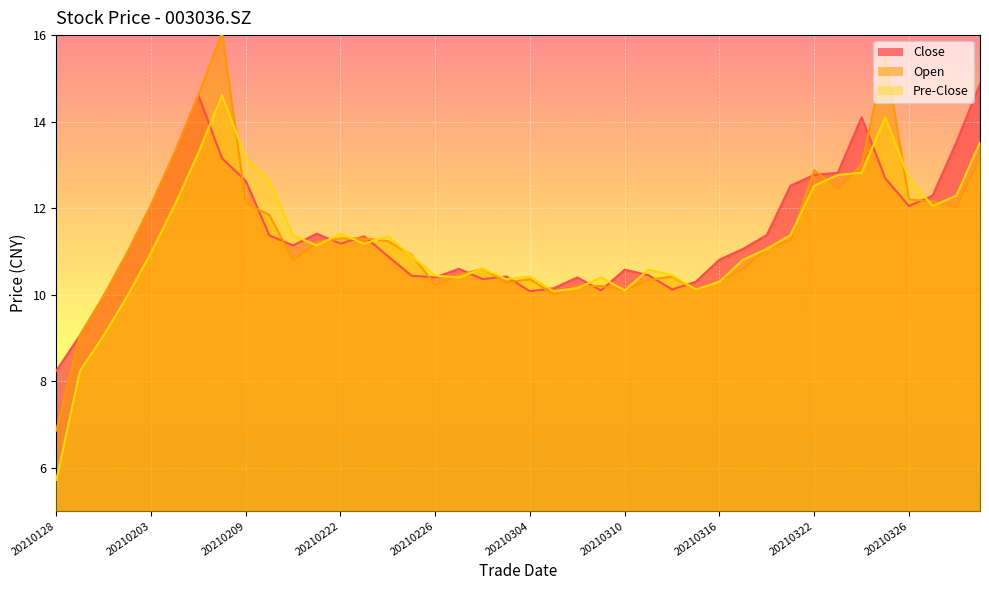

Does the chart display data point markers on the line(s)?

No